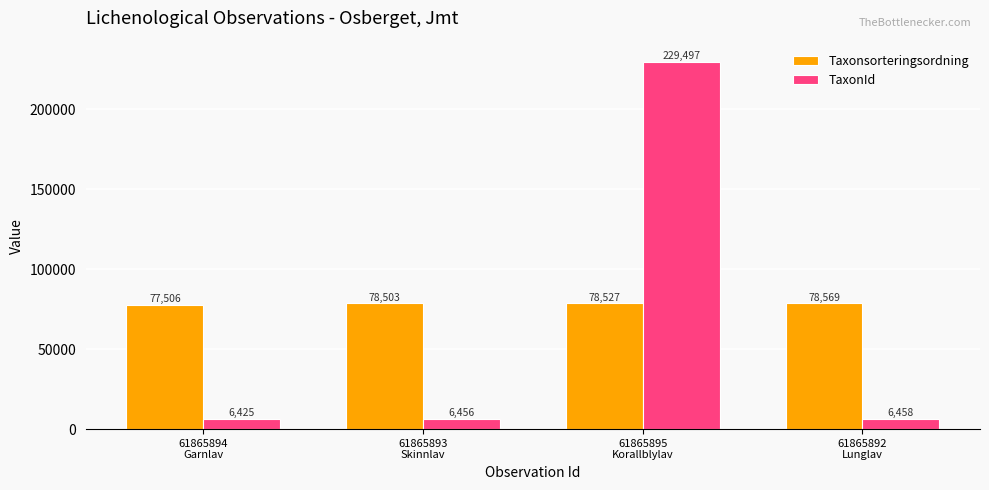

Which series has the widest spread of values?

TaxonId